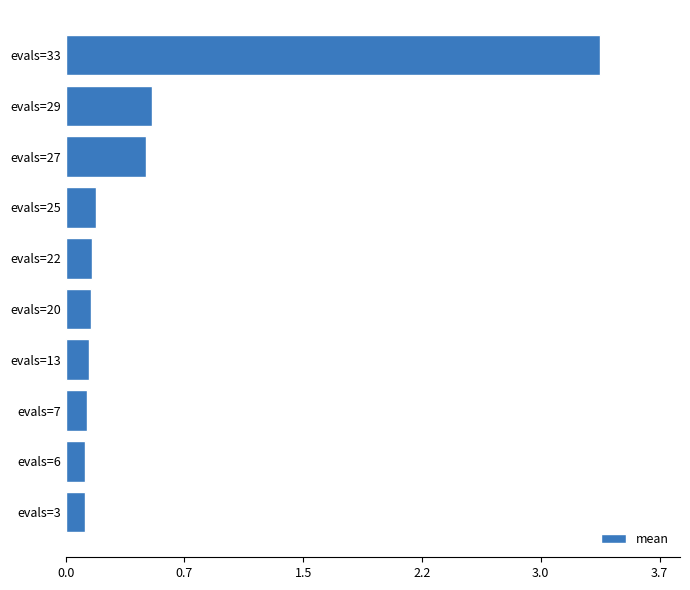

What is the smallest value displayed?

0.1